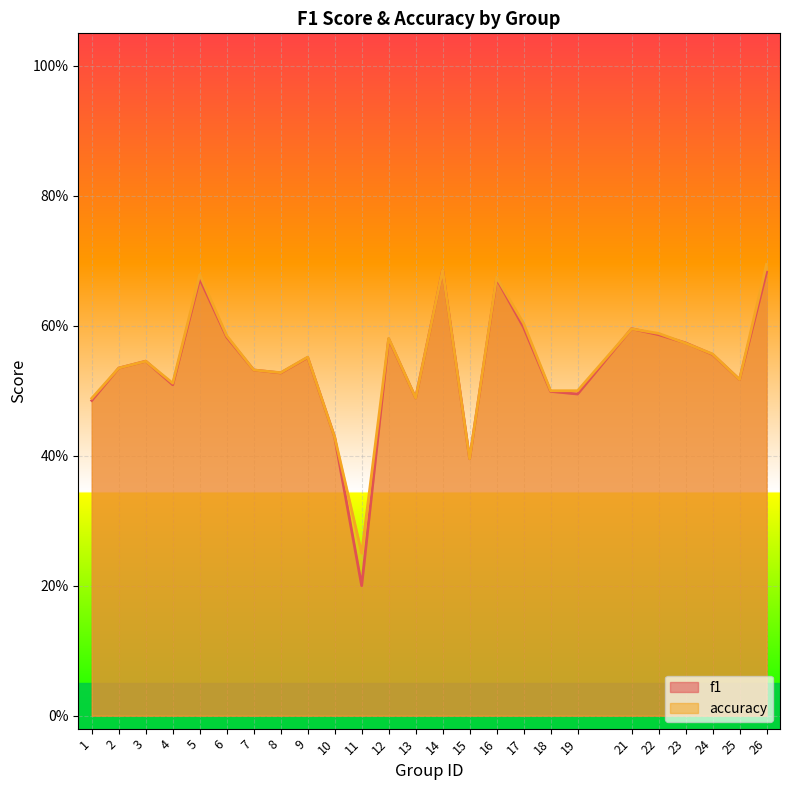

True or false: accuracy has more than 1 interior local peaks.

True